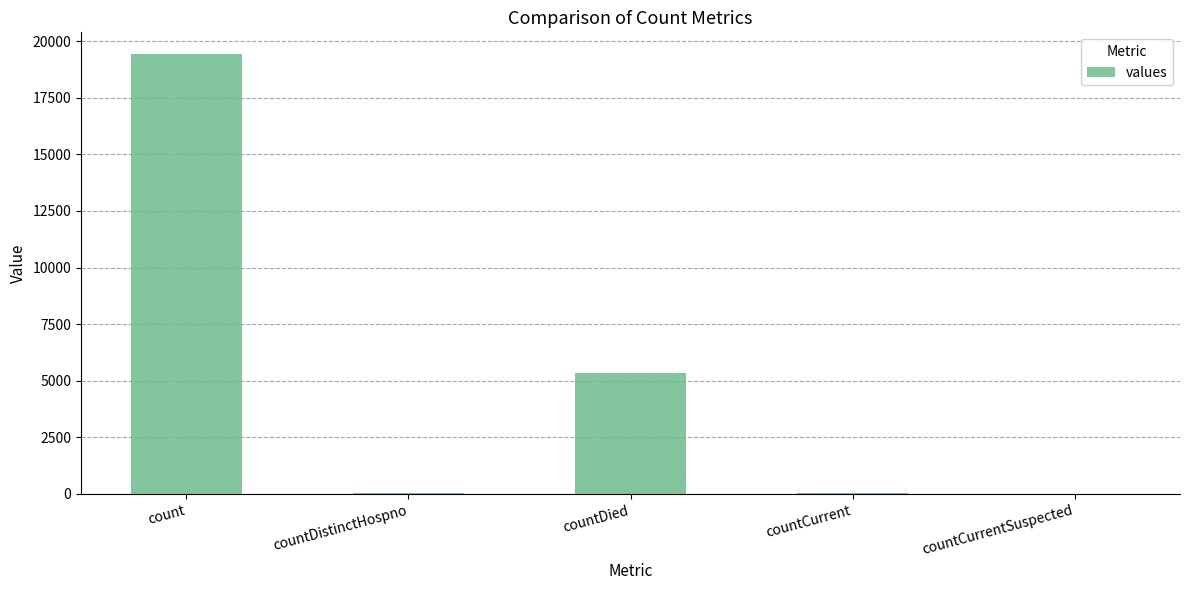

How many distinct data groups are displayed?

1